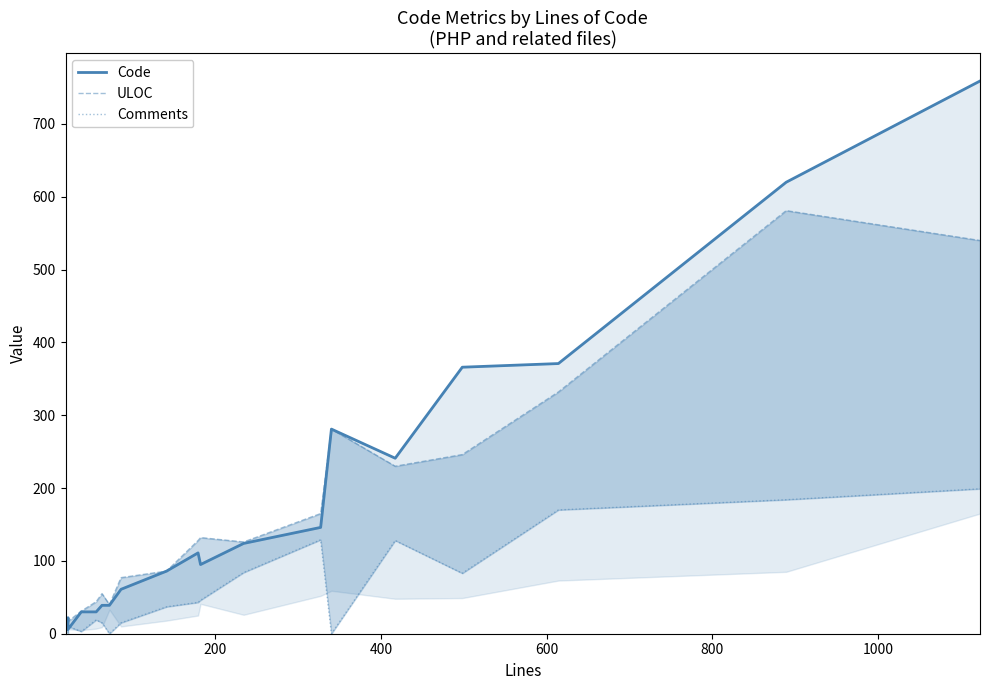

Which series has the largest total across all categories?

Code